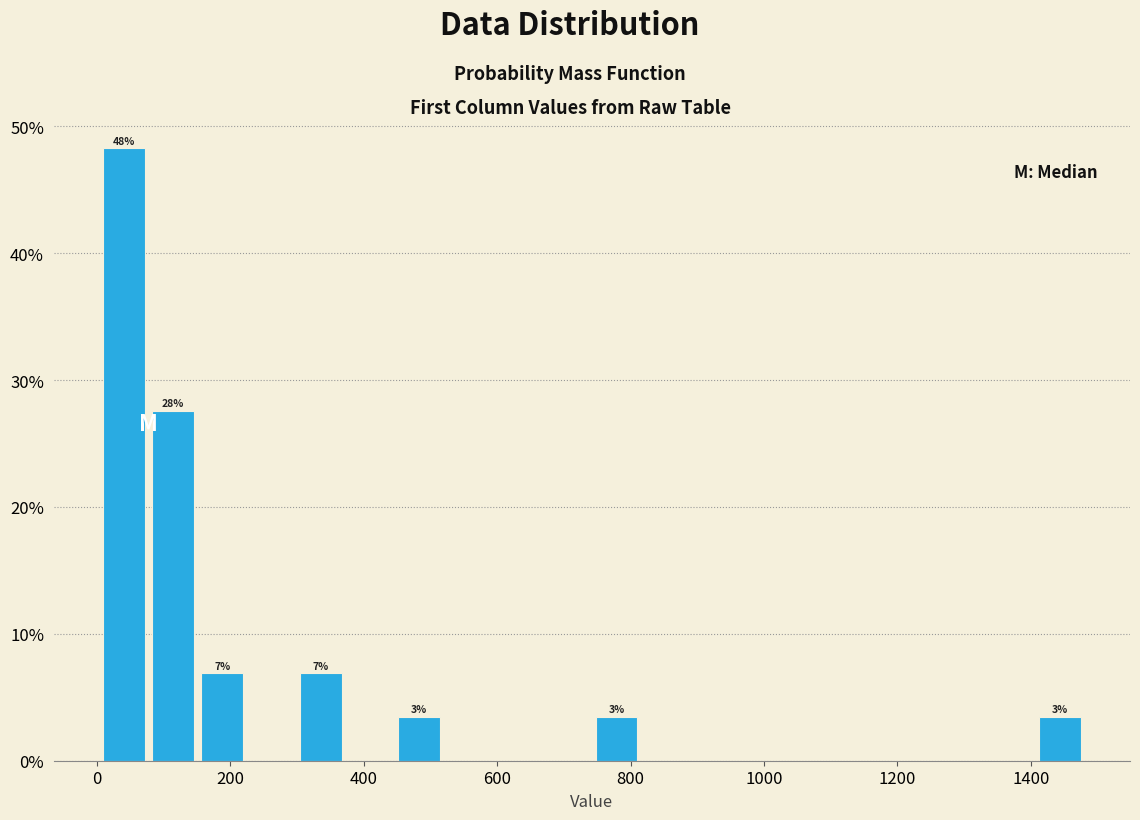

Read against the x-axis, roughly where is the centre of the tallest bar?

40